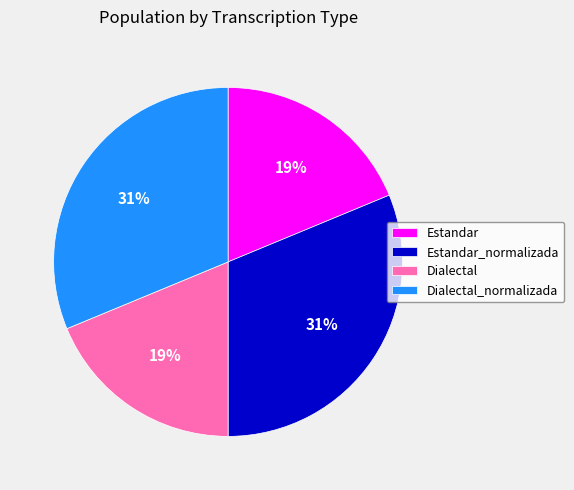

Is it true that Estandar is 27% of the pie?

False